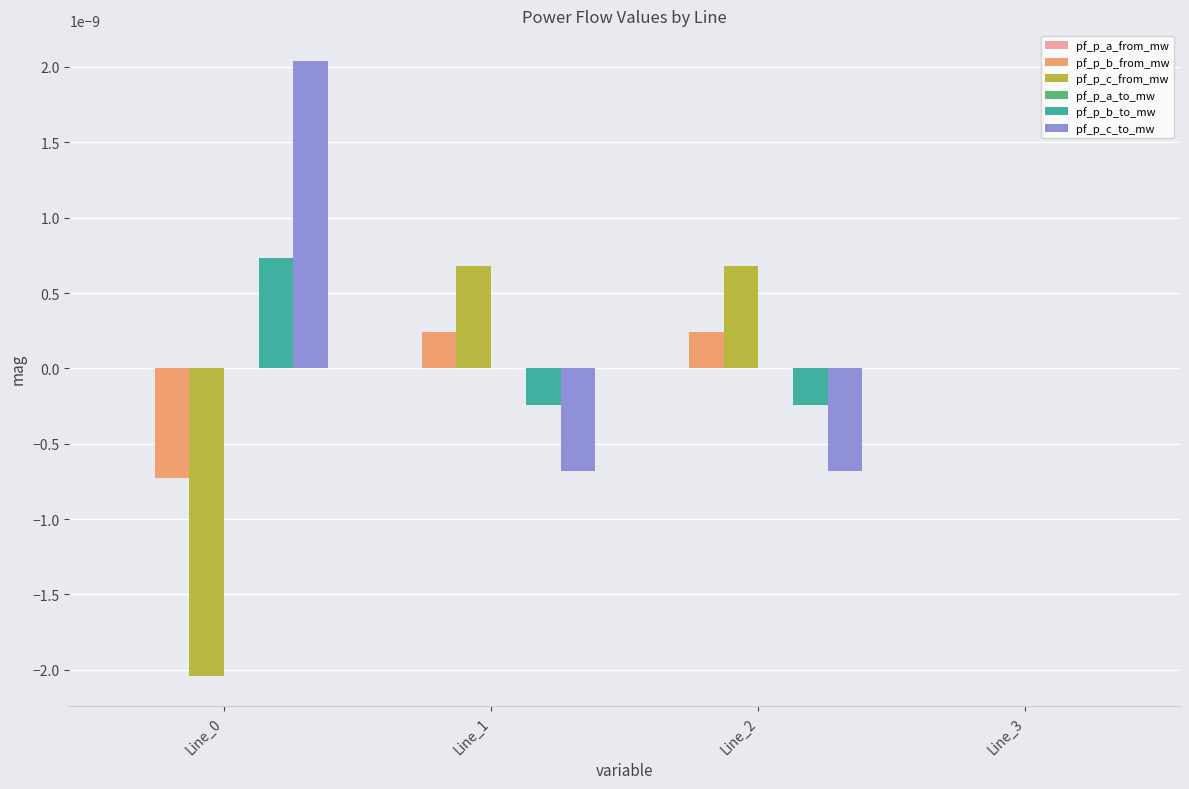

How many categories are shown in the chart?

4